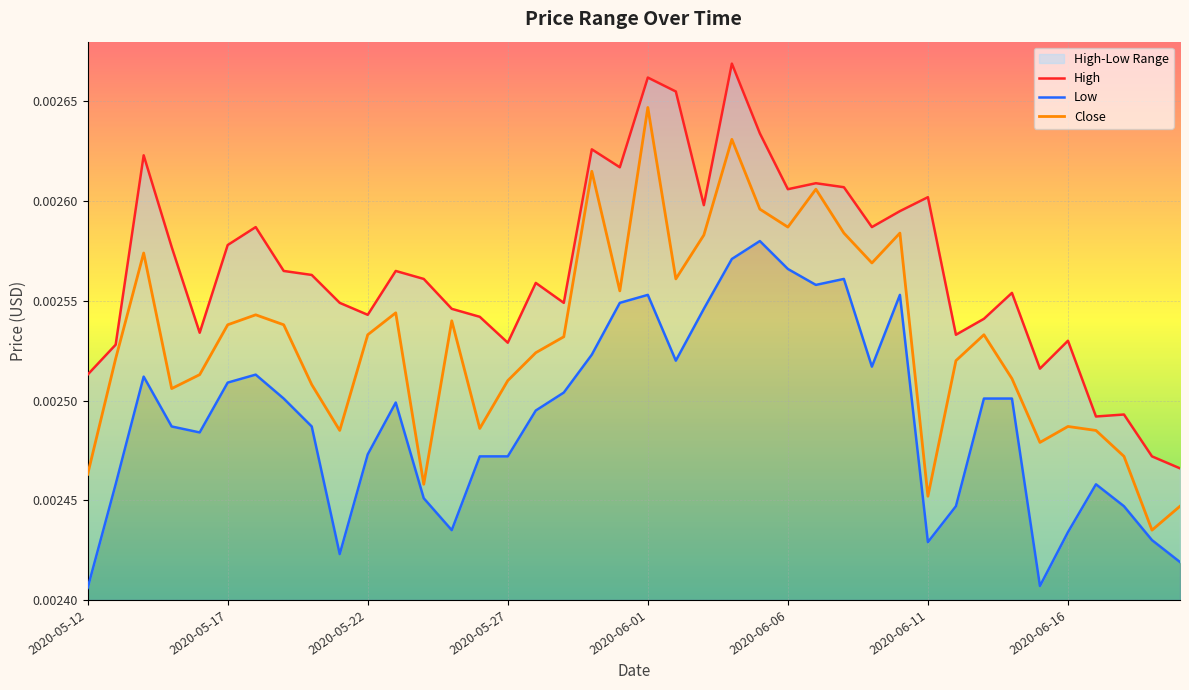

At 2020-05-17, list the series in order from largest to smallest.

High, Close, Low